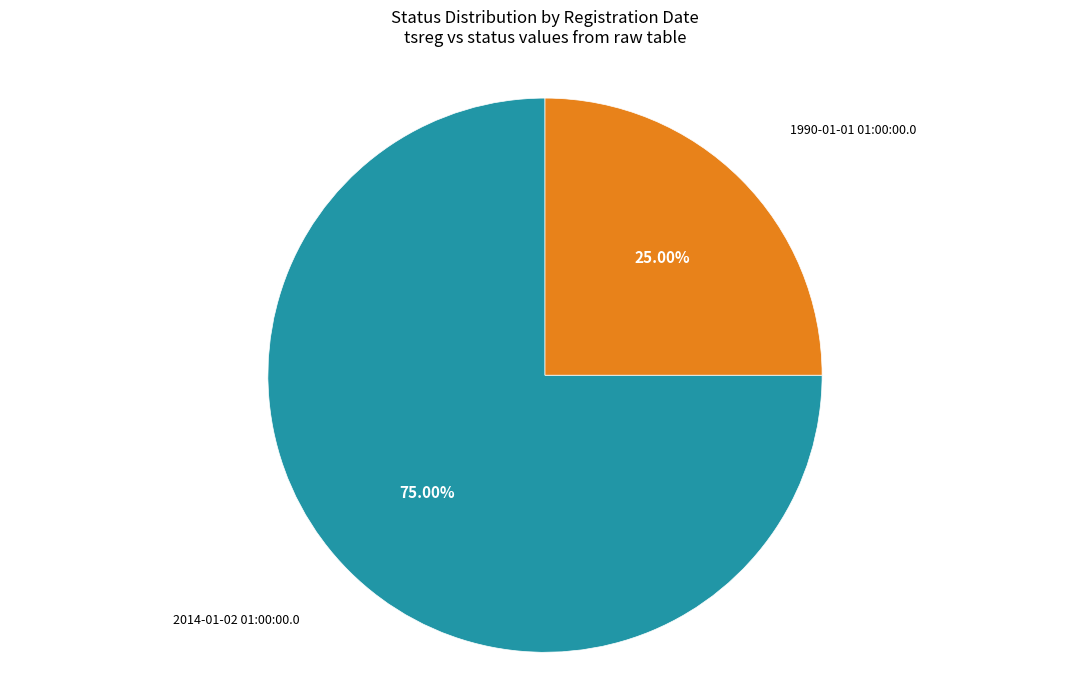

How many segments does this pie chart have?

2